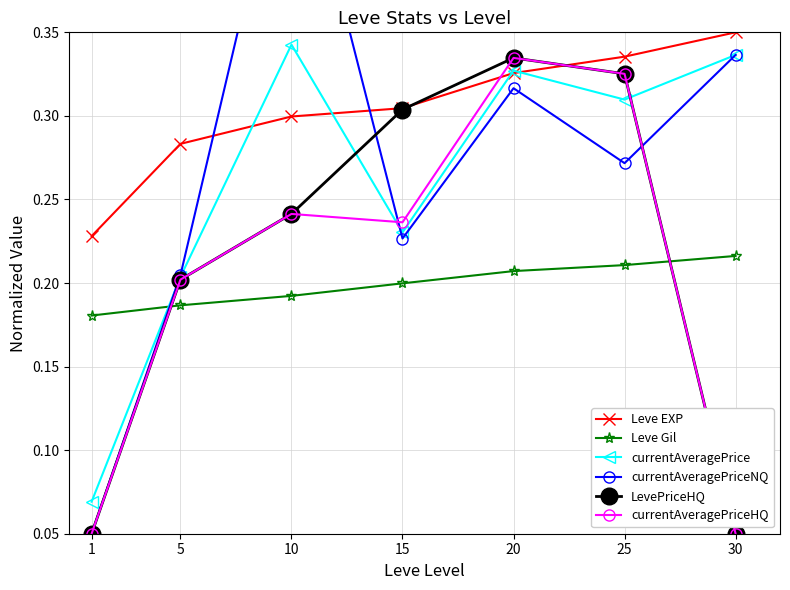

What is the difference between the maximum and minimum values in the Leve EXP series?

0.1